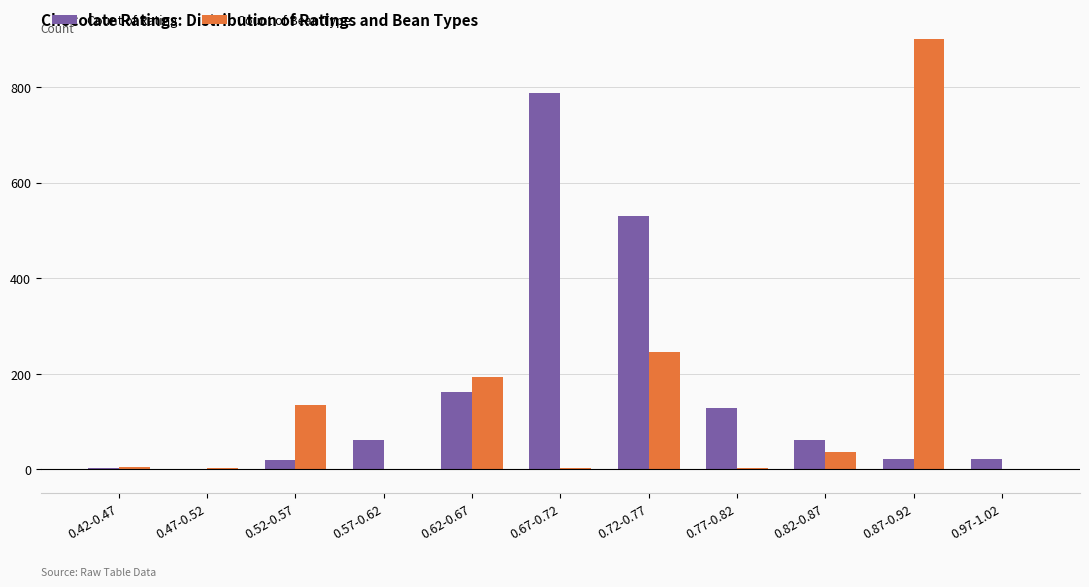

At how many categories does at least one series exceed 425?

3